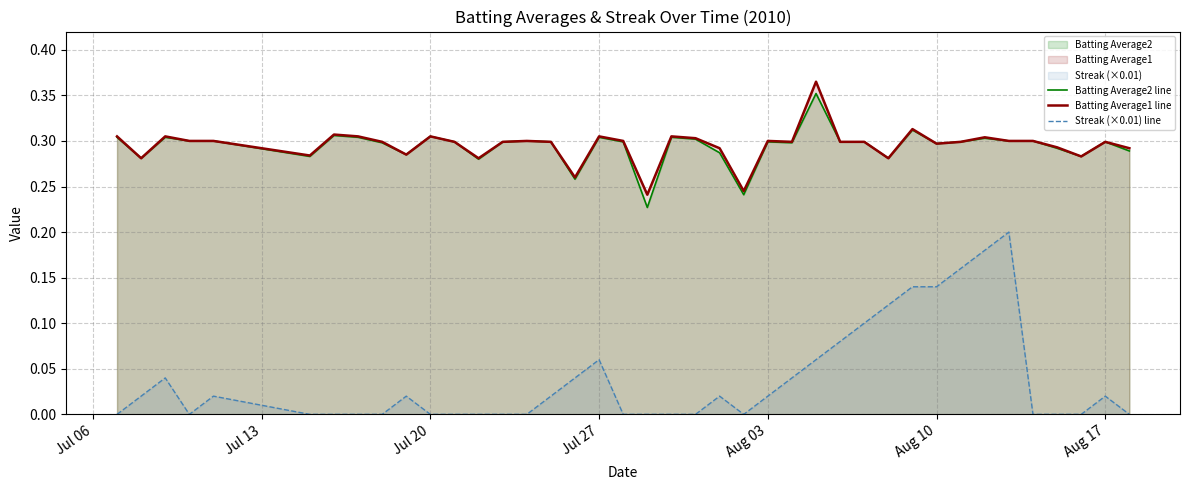

What is the value of the Batting Average2 line point at the 10th from the left?

0.3